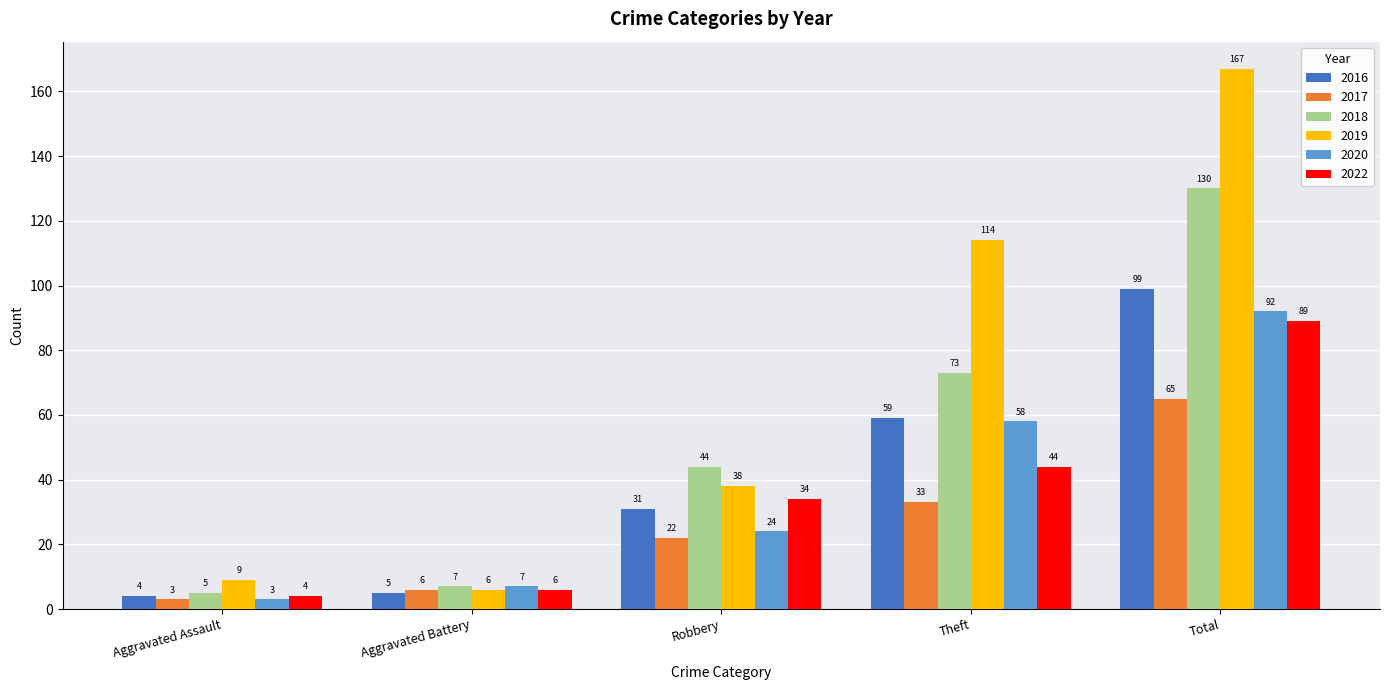

At which category is the sum across all series the highest?

Total